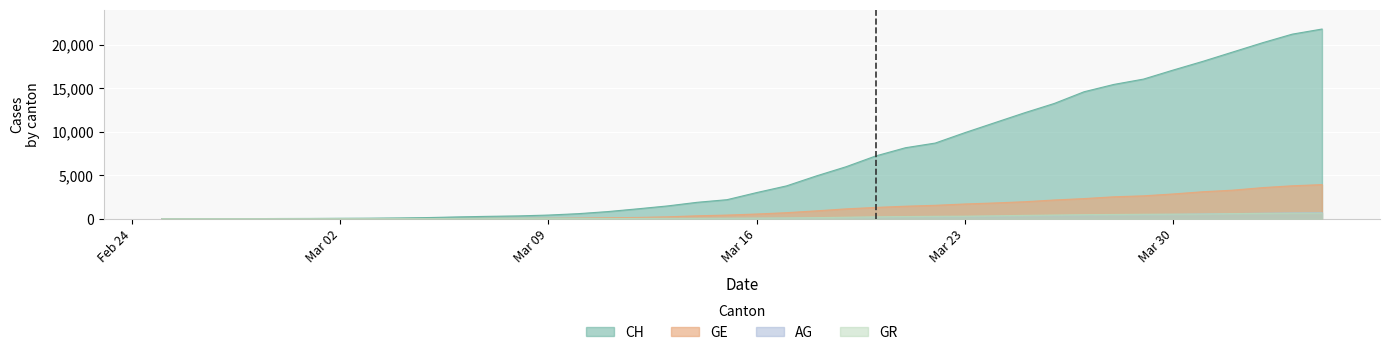

What is the greatest value displayed?

21813